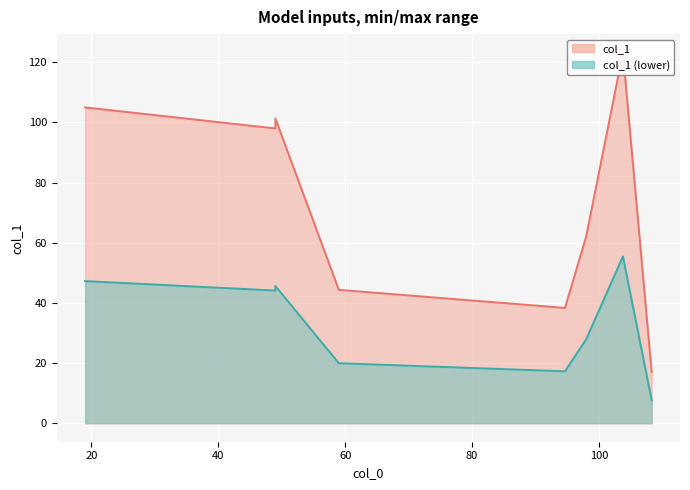

What is the maximum value shown in the chart?

123.2